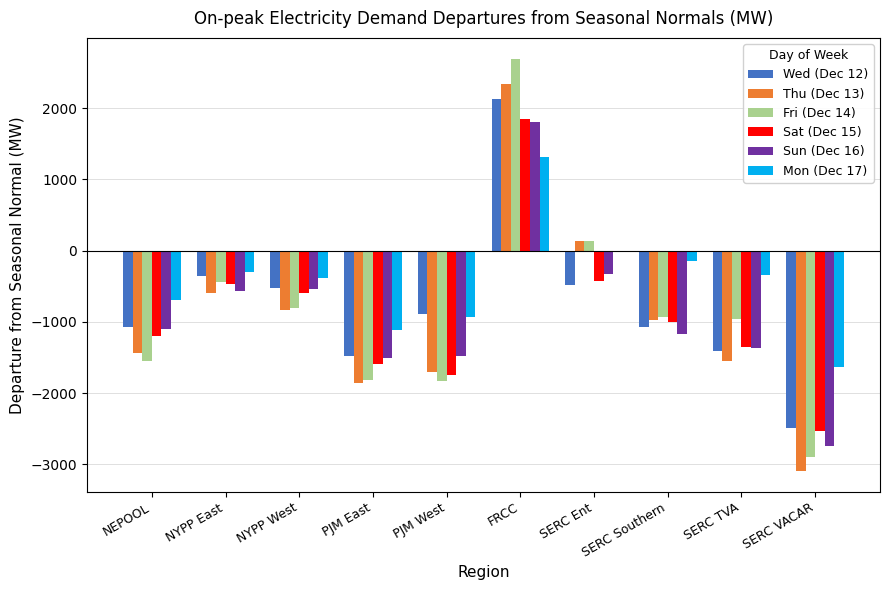

The Sun (Dec 16) series shows -1100.9 at NEPOOL. True or false?

True